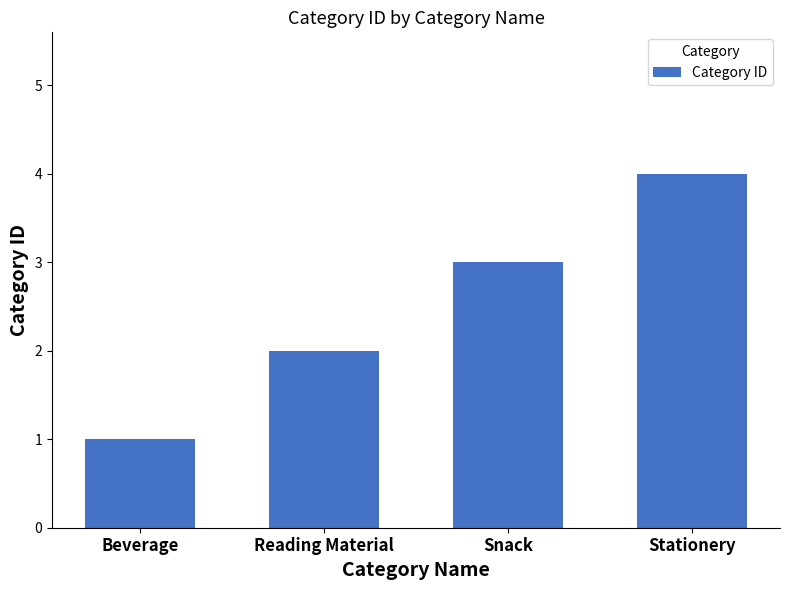

How many categories are shown in the chart?

4